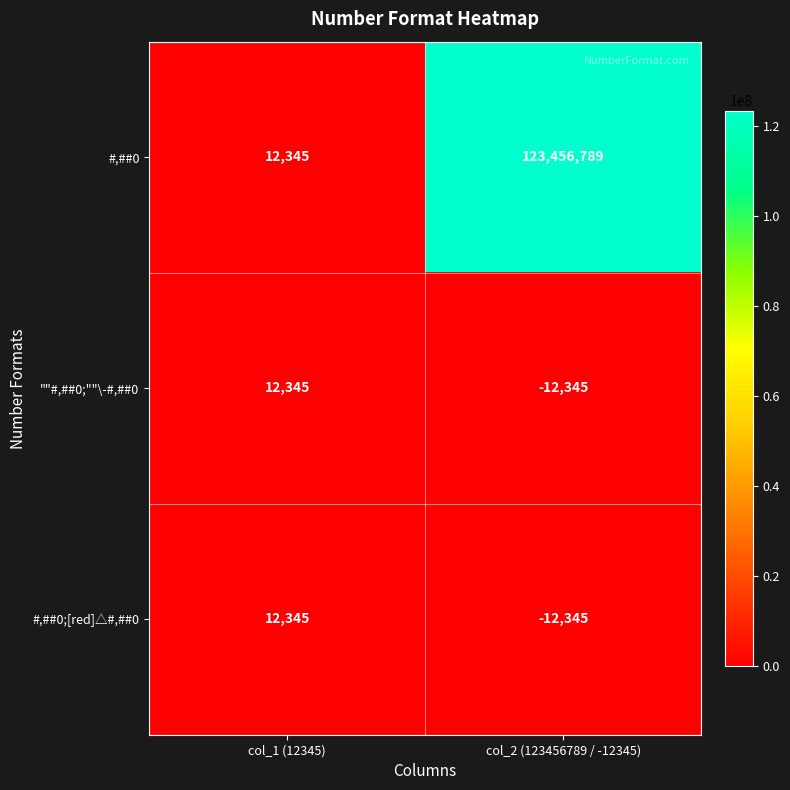

Reading left to right, list all the values displayed in this chart.

#,##0: 12345	123456789
""#,##0;""\-#,##0: 12345	-12345
#,##0;[red]△#,##0: 12345	-12345